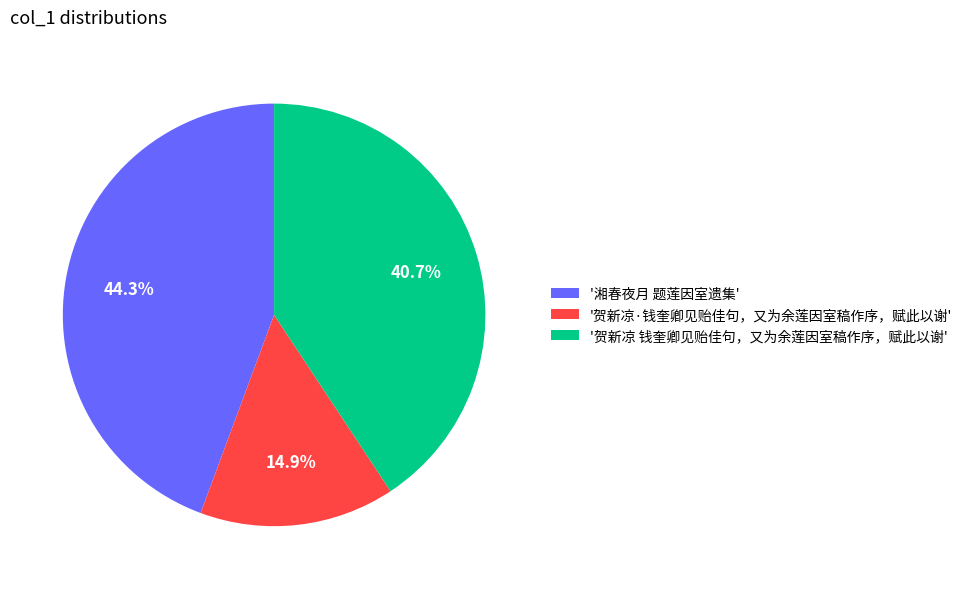

What is the smallest slice in the pie chart?

'贺新凉·钱奎卿见贻佳句，又为余莲因室稿作序，赋此以谢'